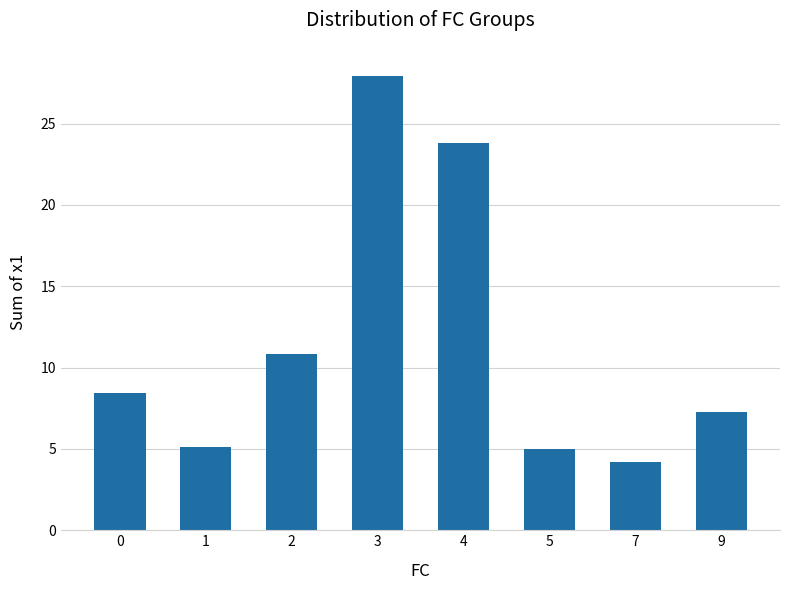

What is the approximate value at 7?

4.2